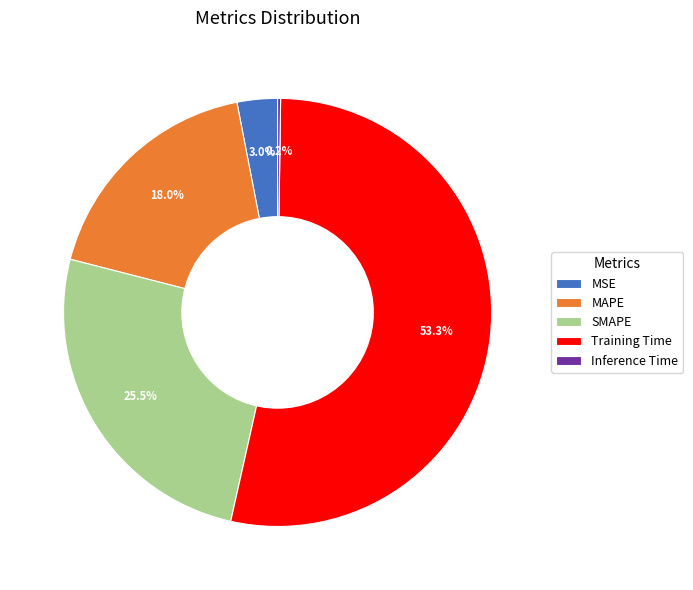

Which slice represents more than half of the pie?

Training Time